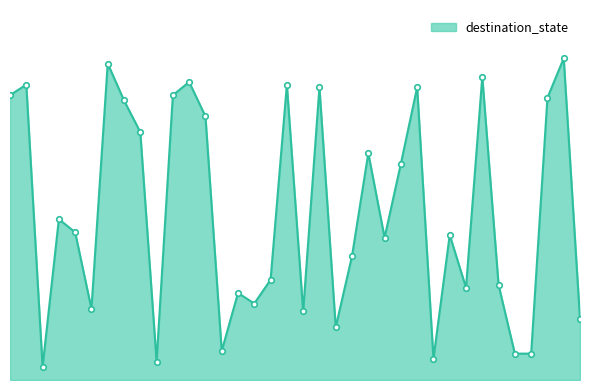

Rank the categories by value from highest to lowest.

34, 6, 29, 11, 1, 17, 19, 25, 0, 10, 33, 7, 12, 8, 22, 24, 3, 4, 27, 23, 21, 16, 30, 28, 14, 15, 5, 18, 35, 20, 13, 31, 32, 26, 9, 2